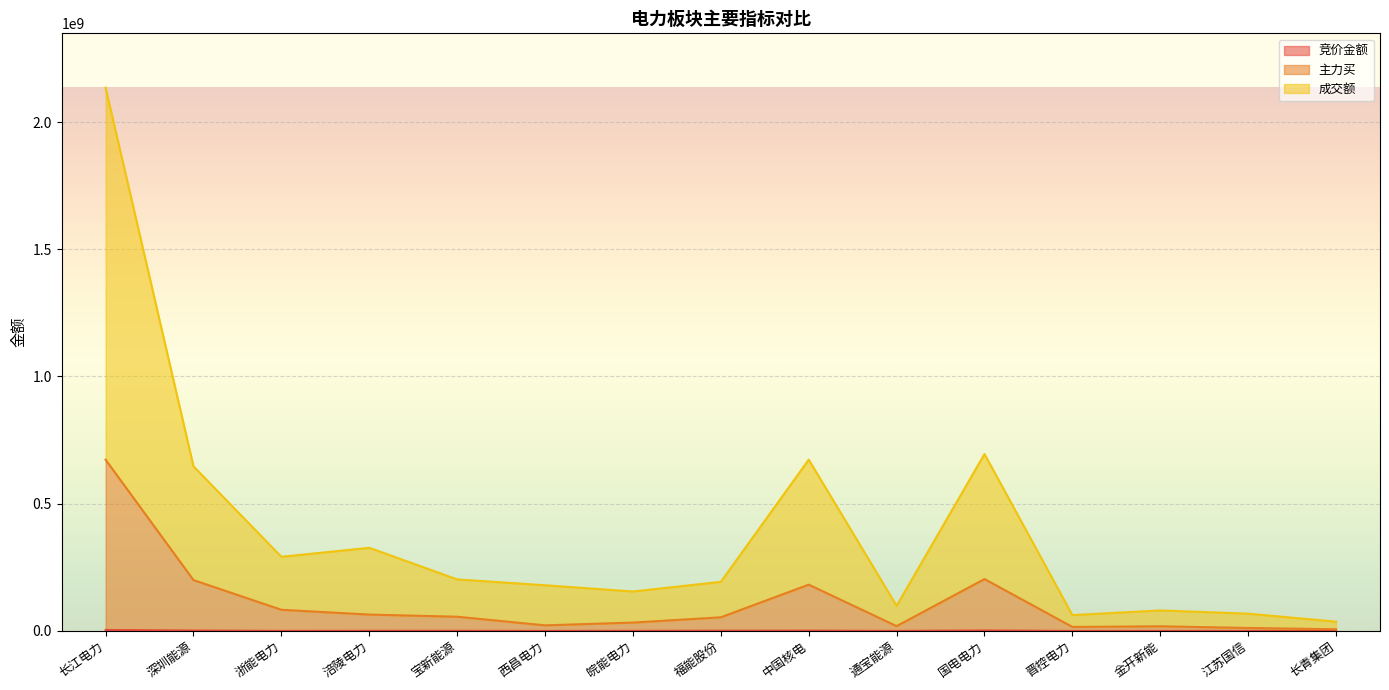

At which category is the sum across all series the highest?

长江电力